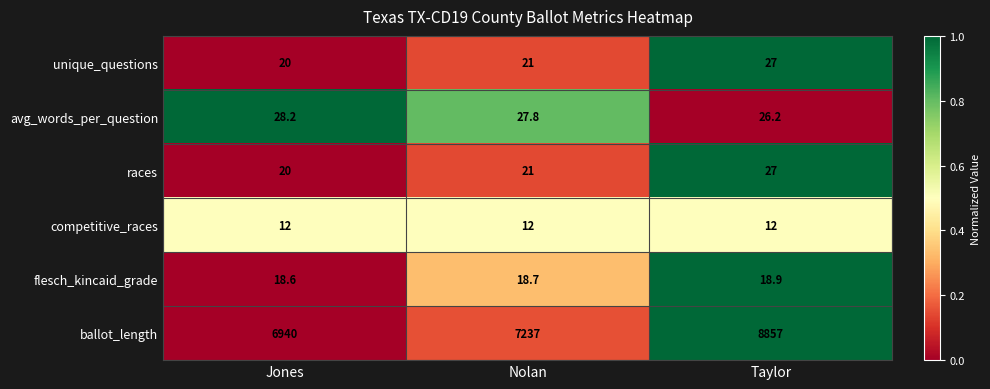

Reading left to right, what are all the values shown in this chart?

unique_questions: Jones=20.0	Nolan=21.0	Taylor=27.0
avg_words_per_question: Jones=28.2	Nolan=27.8	Taylor=26.2
races: Jones=20.0	Nolan=21.0	Taylor=27.0
competitive_races: Jones=12.0	Nolan=12.0	Taylor=12.0
flesch_kincaid_grade: Jones=18.6	Nolan=18.7	Taylor=18.9
ballot_length: Jones=6940.0	Nolan=7237.0	Taylor=8857.0